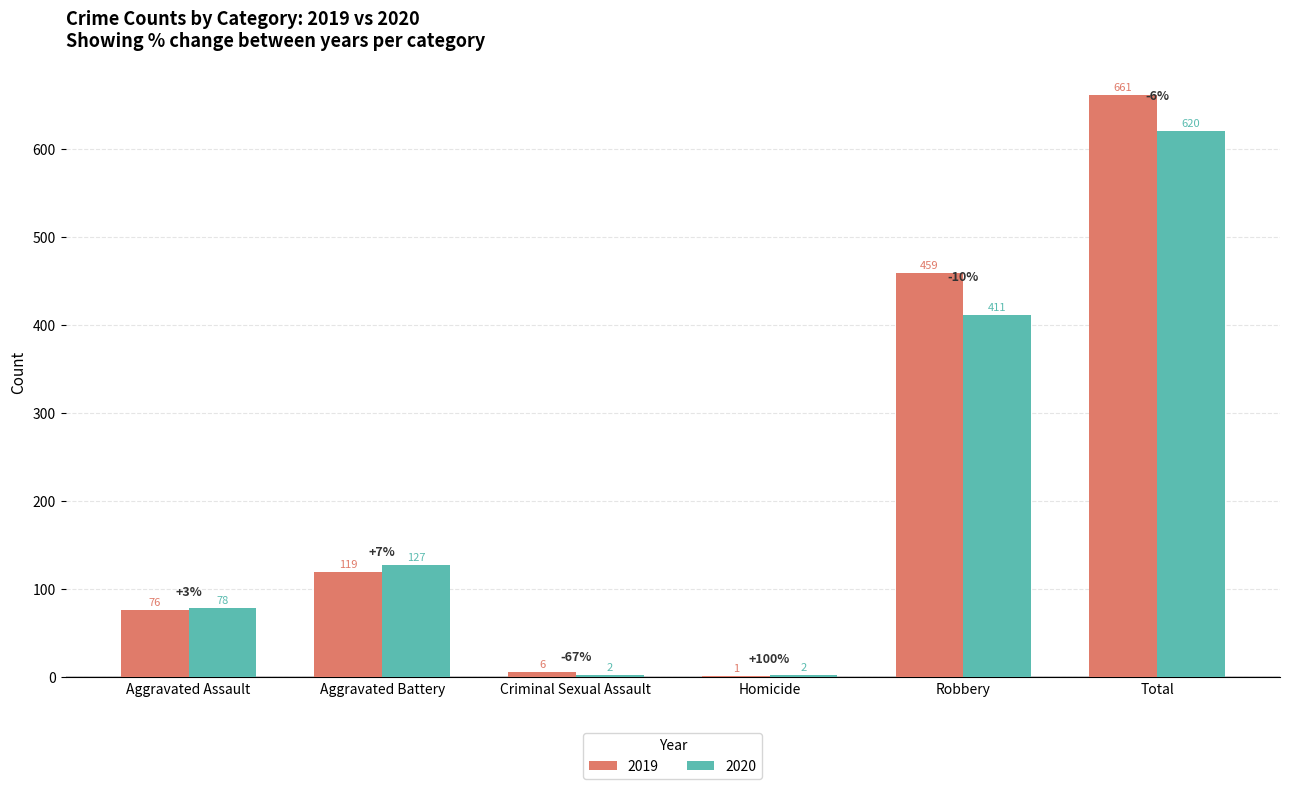

At which category is the sum across all series the highest?

Total